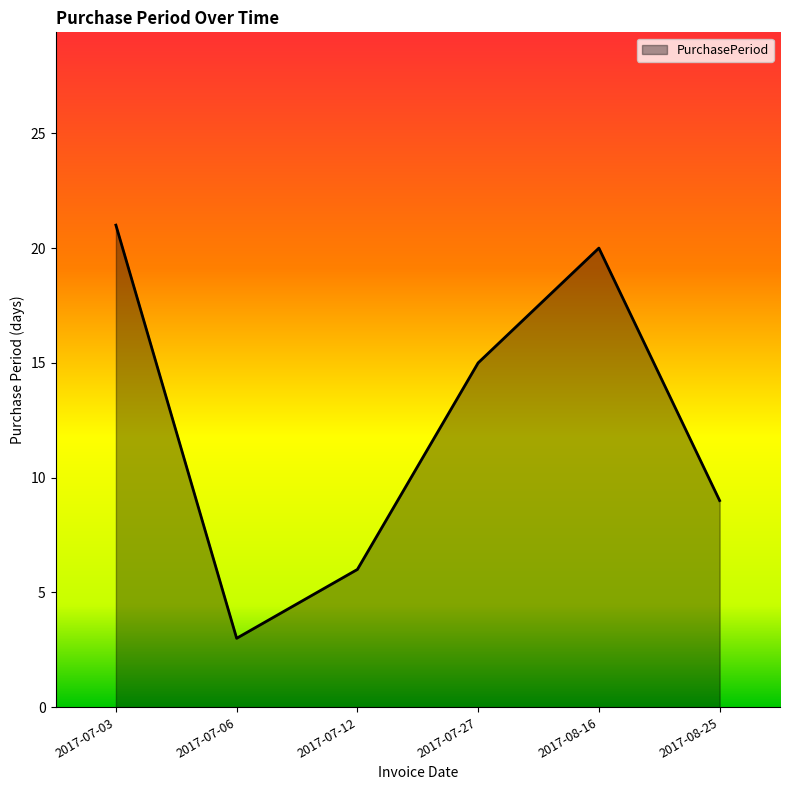

What is the sum of the values at 2017-07-06 and 2017-07-03?

24